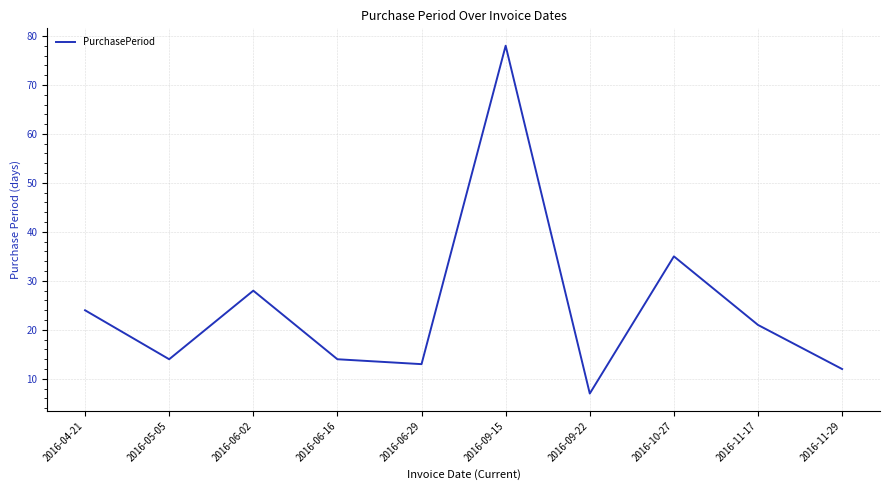

What is the change in value from 2016-04-21 to 2016-06-29?

-11